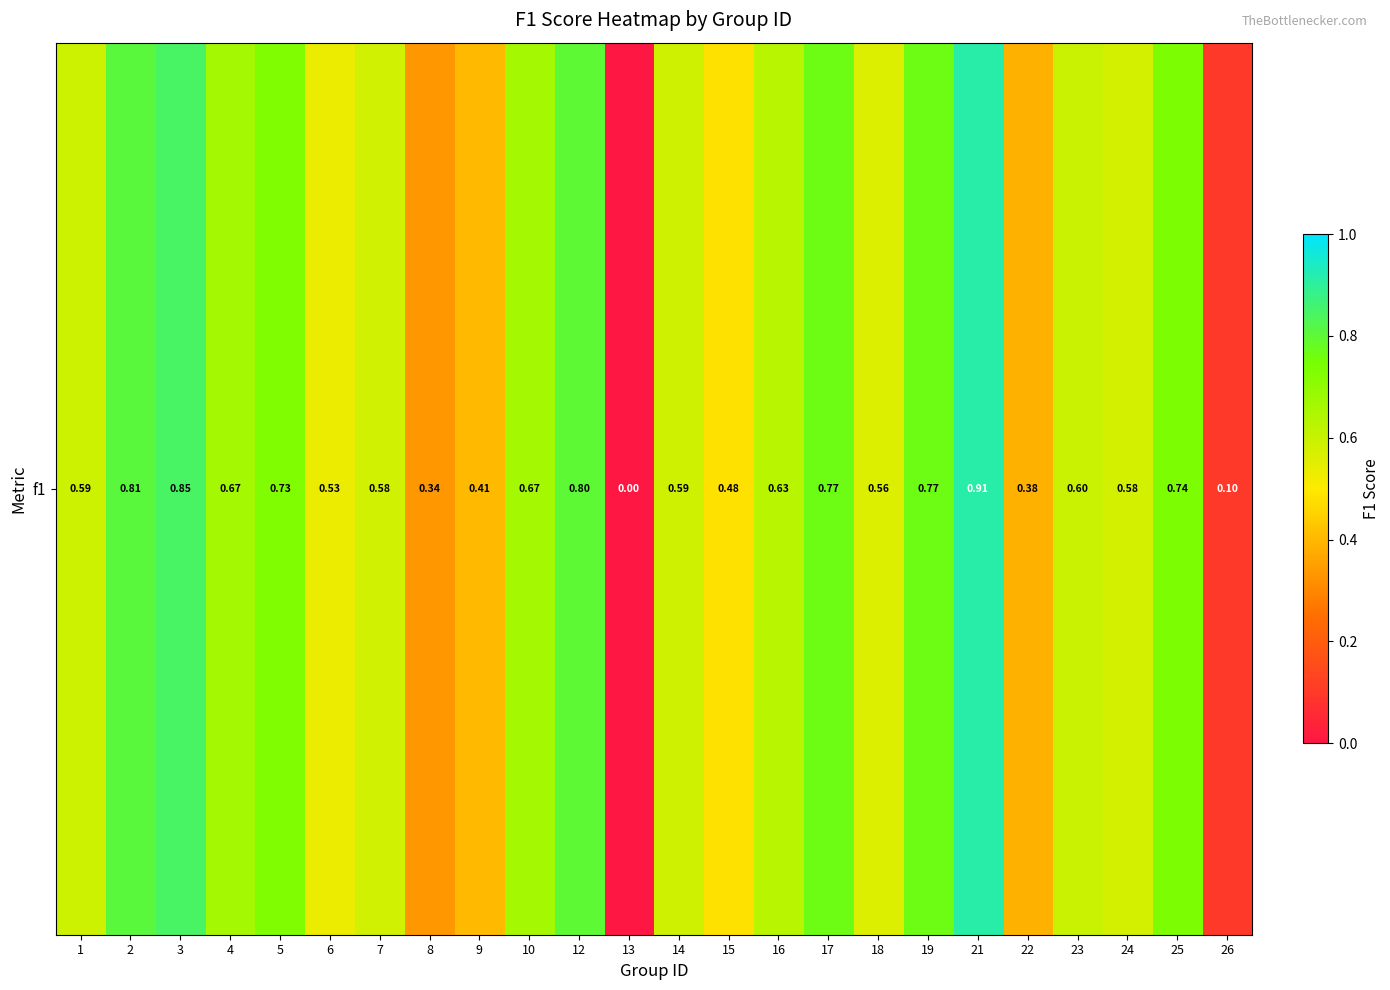

What is the average value?

0.6